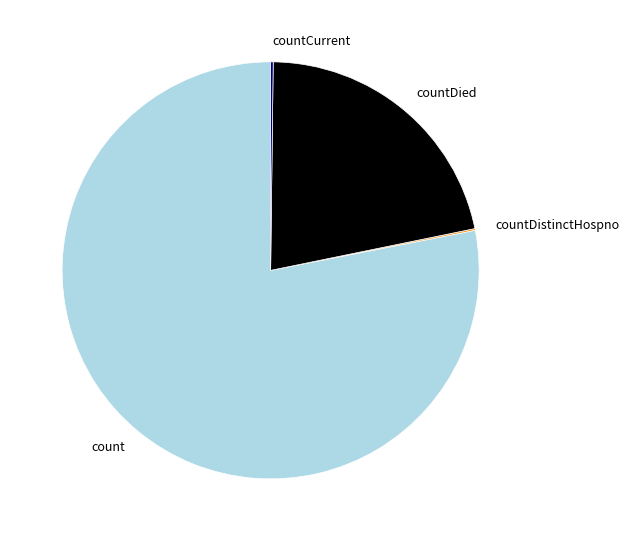

Which slice is the largest?

count